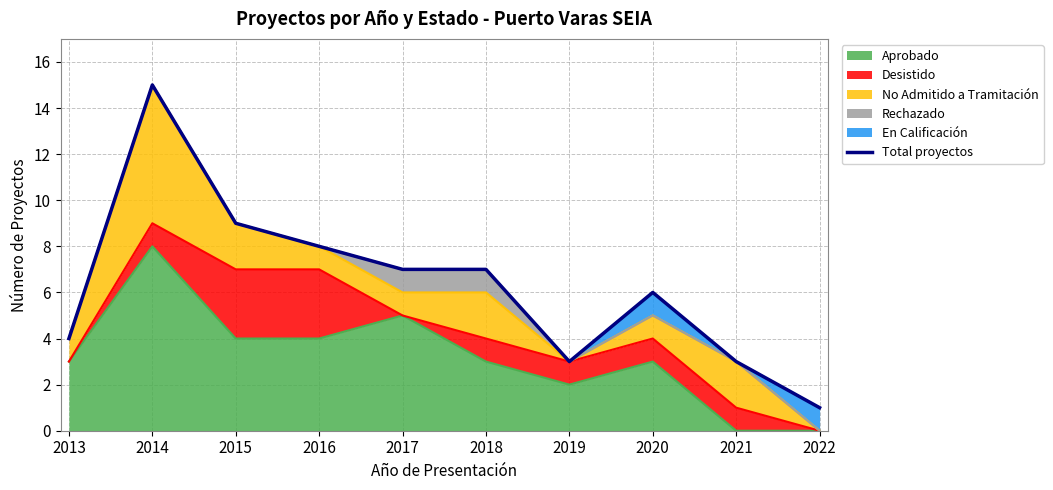

What is the value of the 10th point from the left?

1